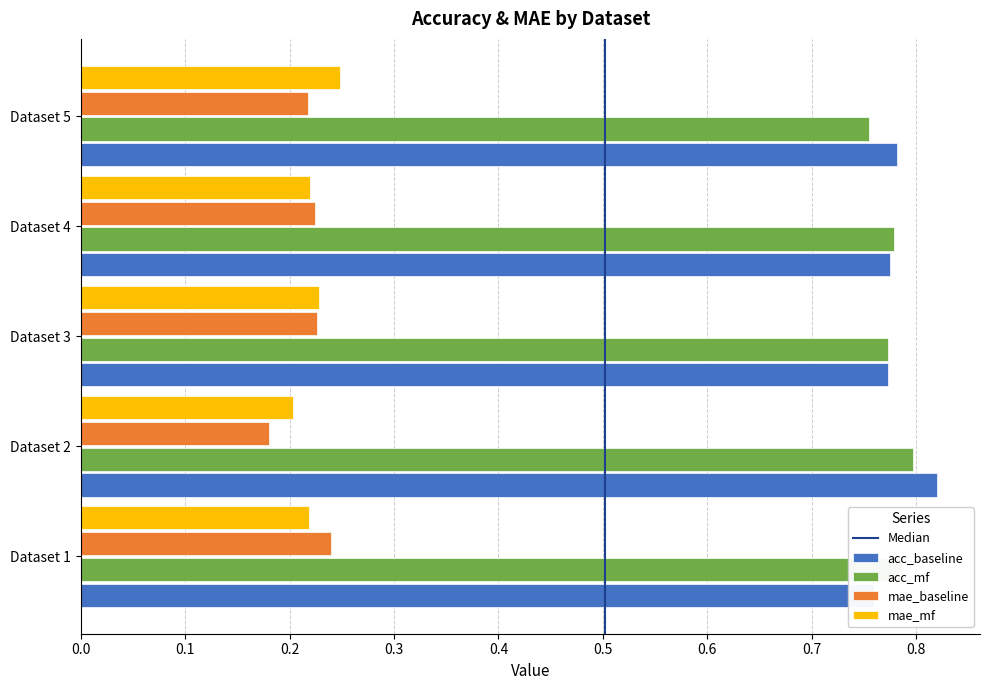

List the labels in order of mae_baseline value, smallest first.

Dataset 2, Dataset 5, Dataset 4, Dataset 3, Dataset 1